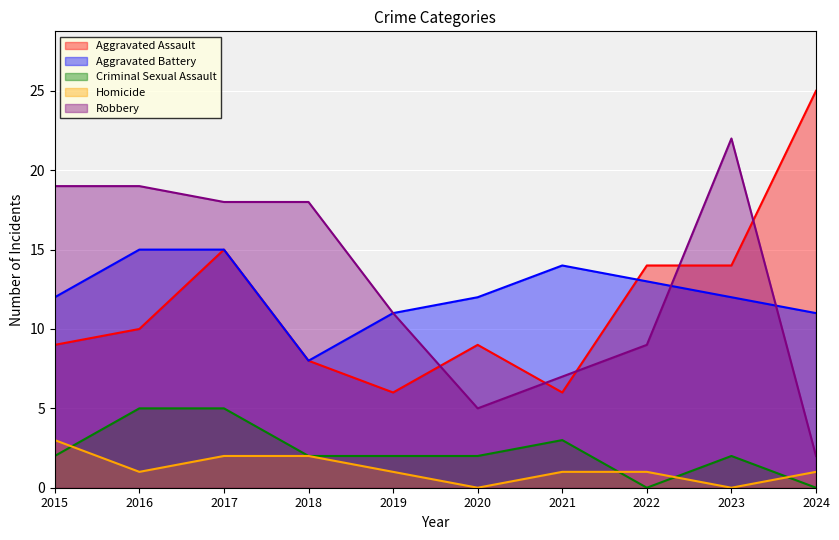

The Aggravated Assault series shows 11 at 2018. True or false?

False